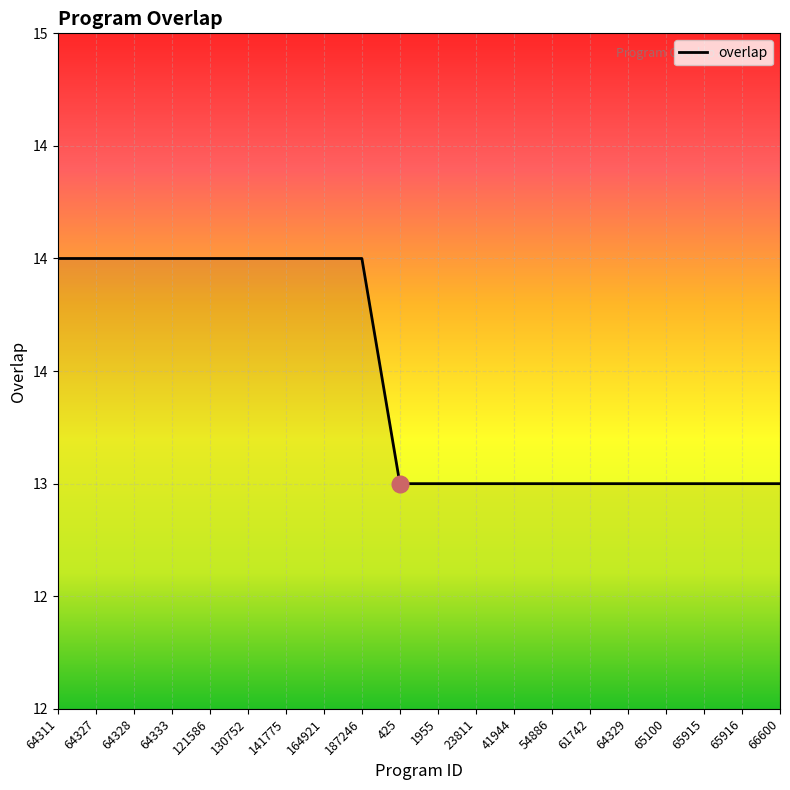

Is this an area chart (filled region under the line)?

Yes